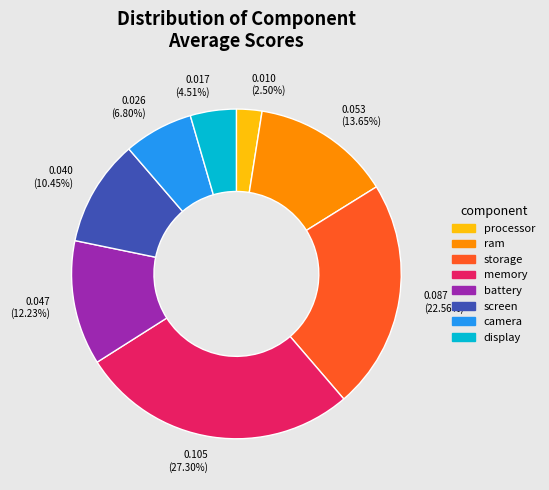

Count the number of slices in the pie.

8